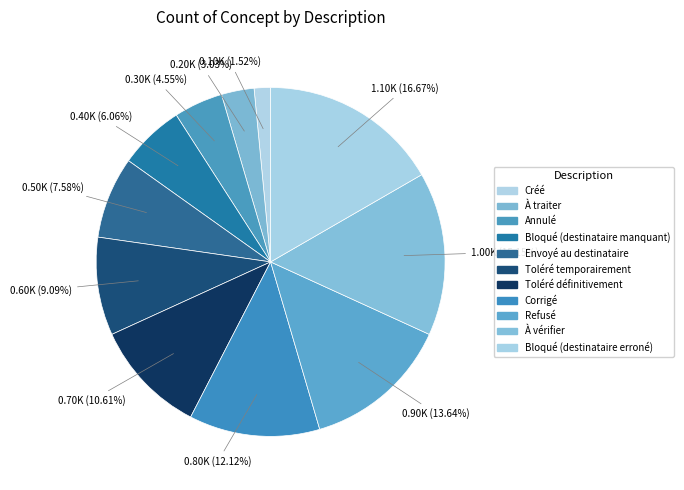

Between Créé and Bloqué (destinataire manquant), which is larger?

Bloqué (destinataire manquant)